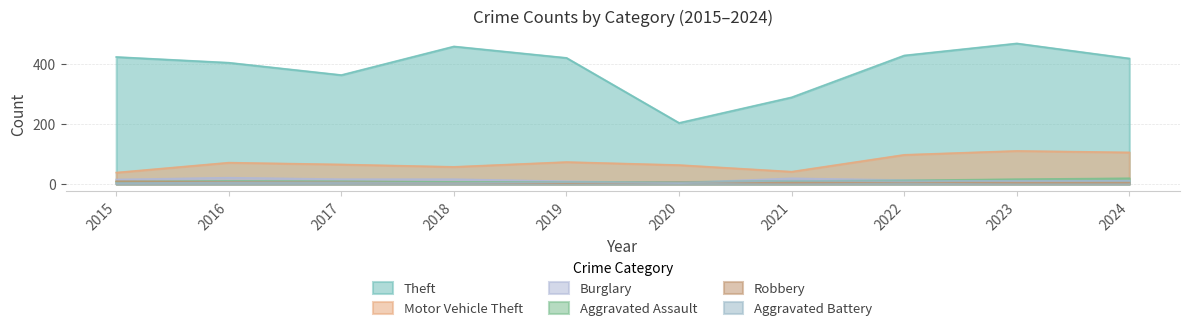

What is the sum of all Aggravated Battery values?

69